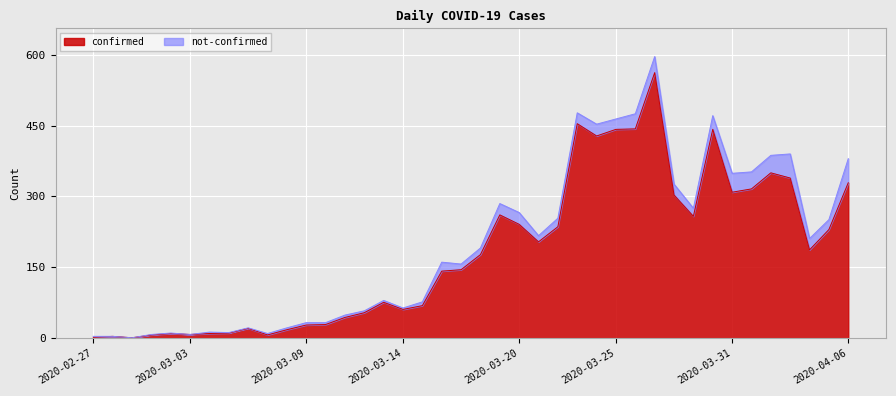

What is the value of the 25th point from the left?

236